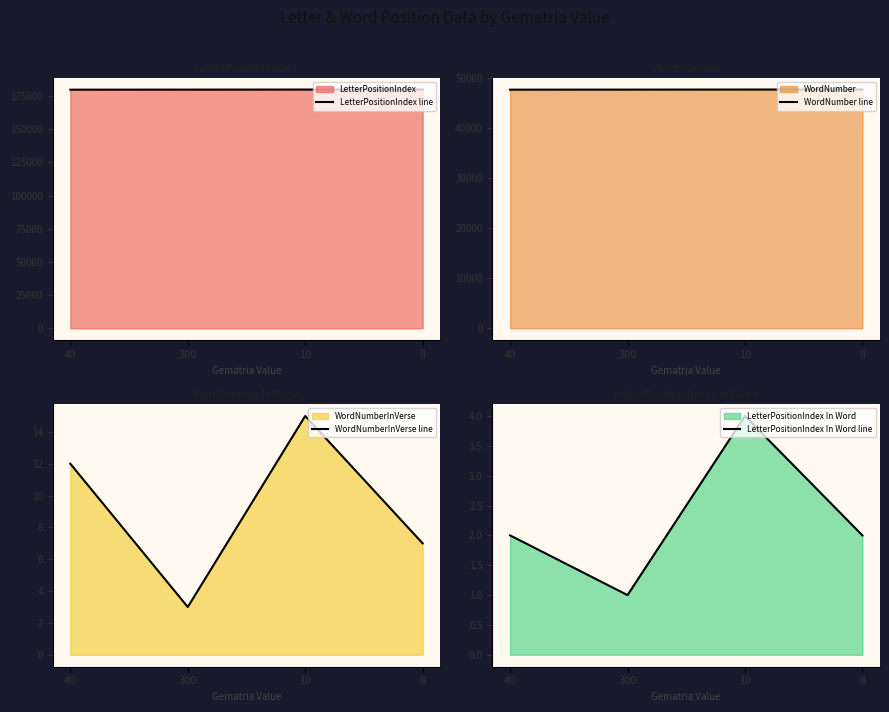

What are all the series names shown in the legend?

LetterPositionIndex line, WordNumber line, WordNumberInVerse line, LetterPositionIndex In Word line